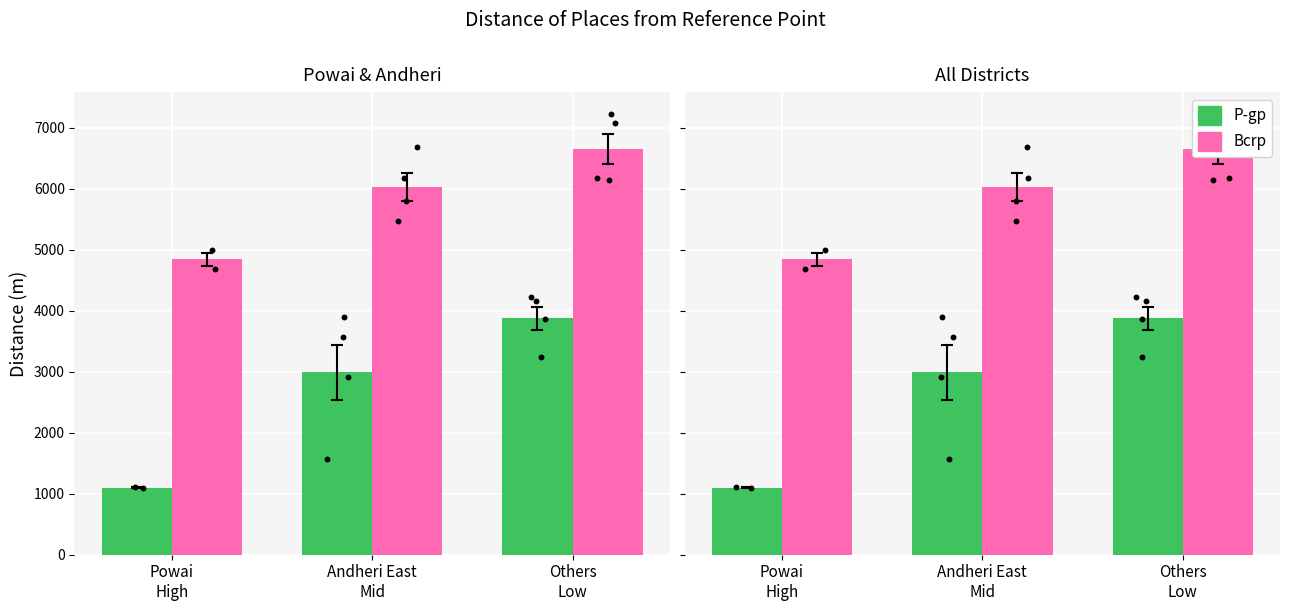

Which series reaches the minimum Y coordinate?

P-gp